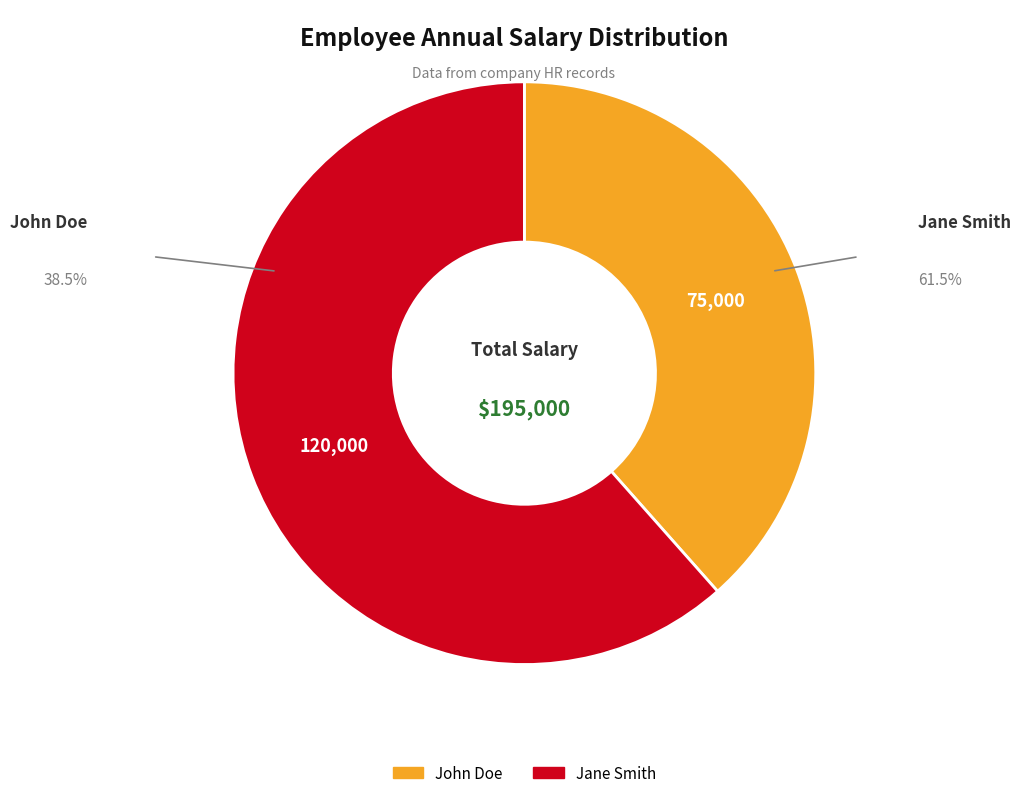

How many segments does this pie chart have?

2